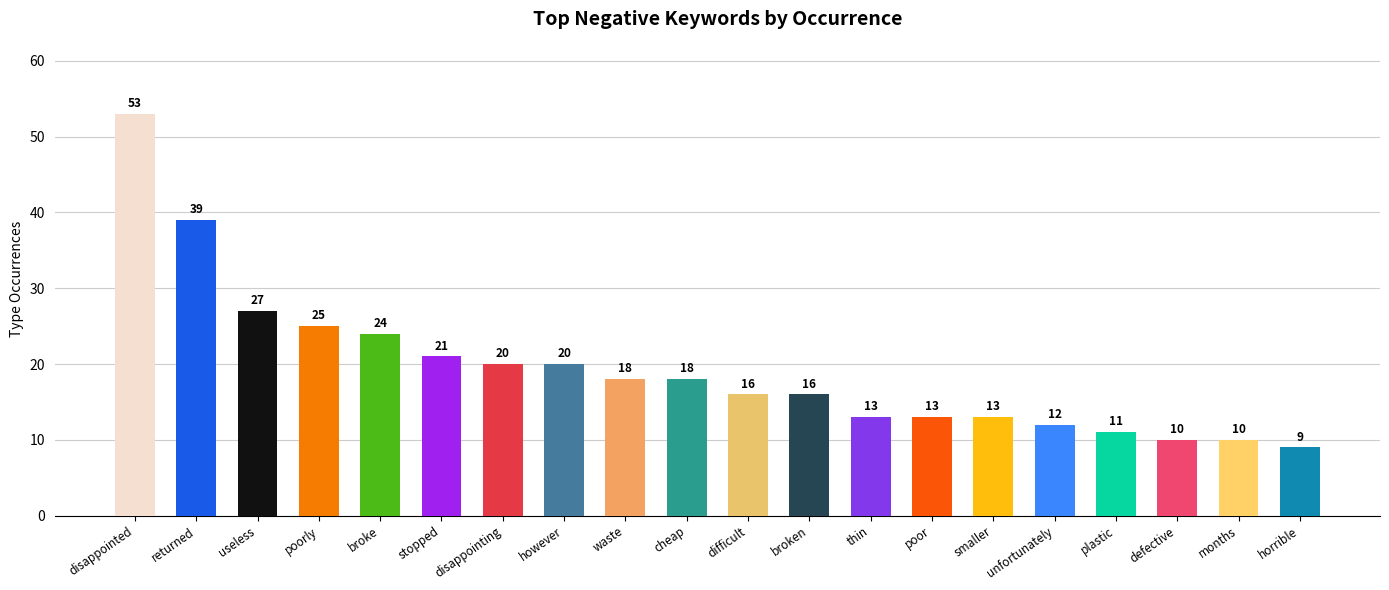

The value at poor is 13. True or false?

True